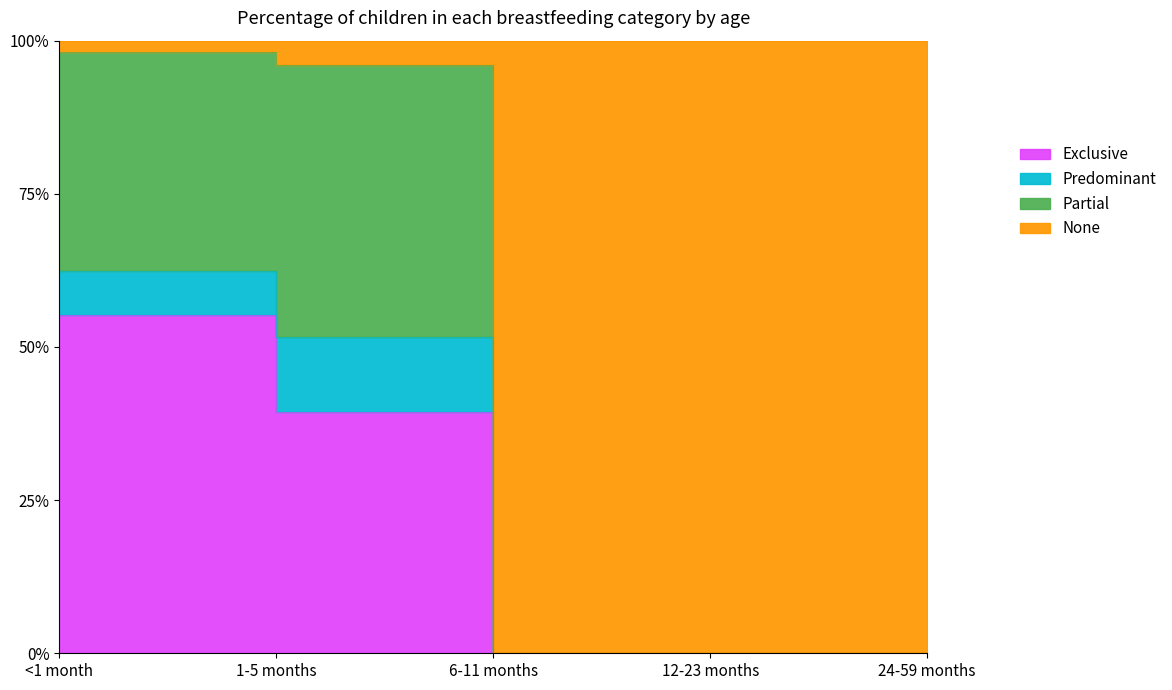

Which series changed the most between 12-23 months and 24-59 months?

Exclusive